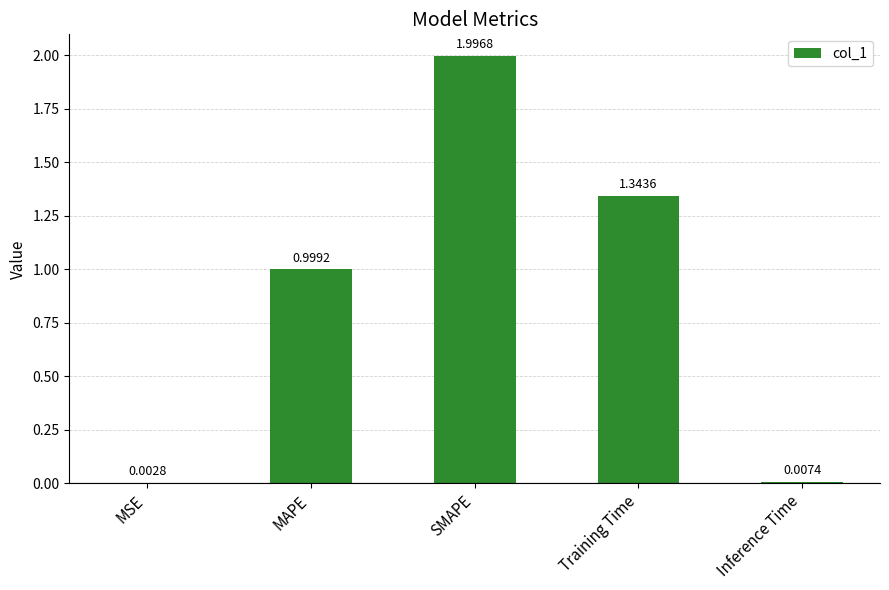

What is the sum of all values?

4.3